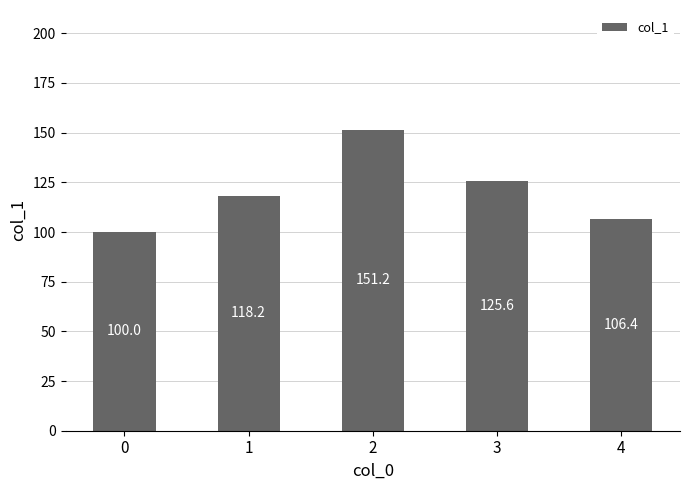

How many series are shown in this chart?

1